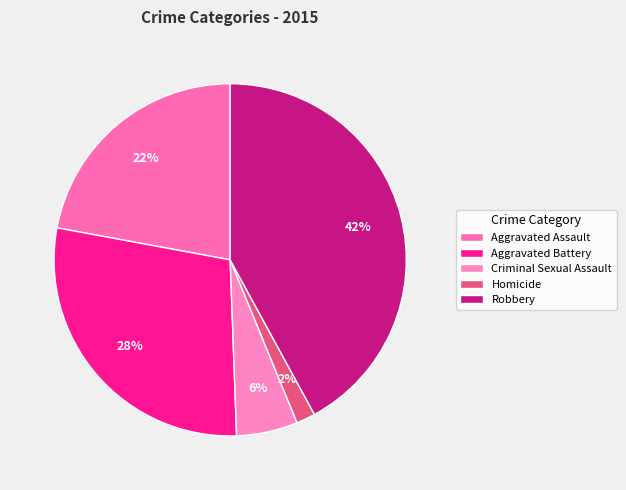

What is the smallest slice in the pie chart?

Homicide